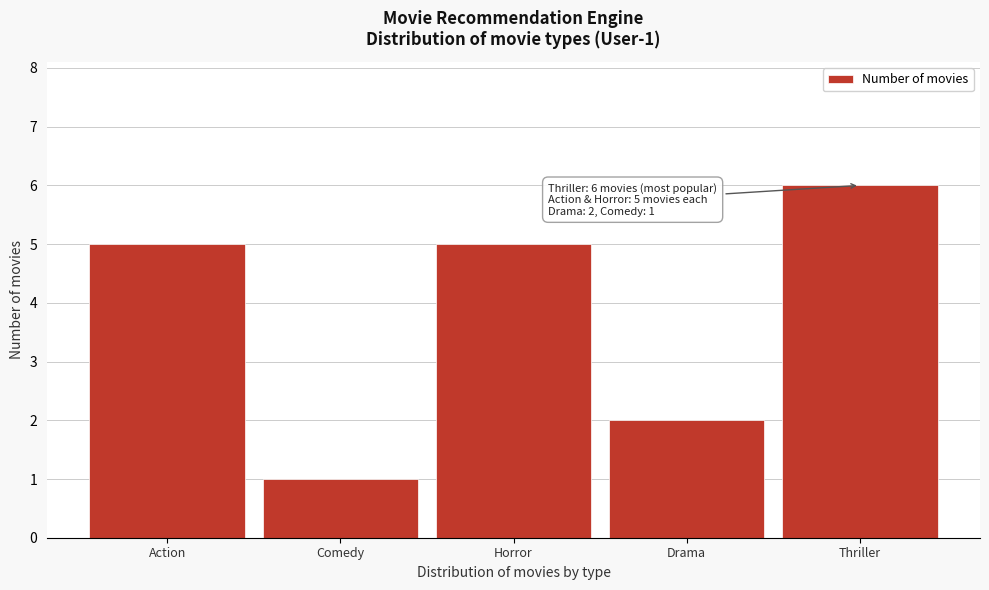

Reading left to right, what are all the values shown in this chart?

5	1	5	2	6